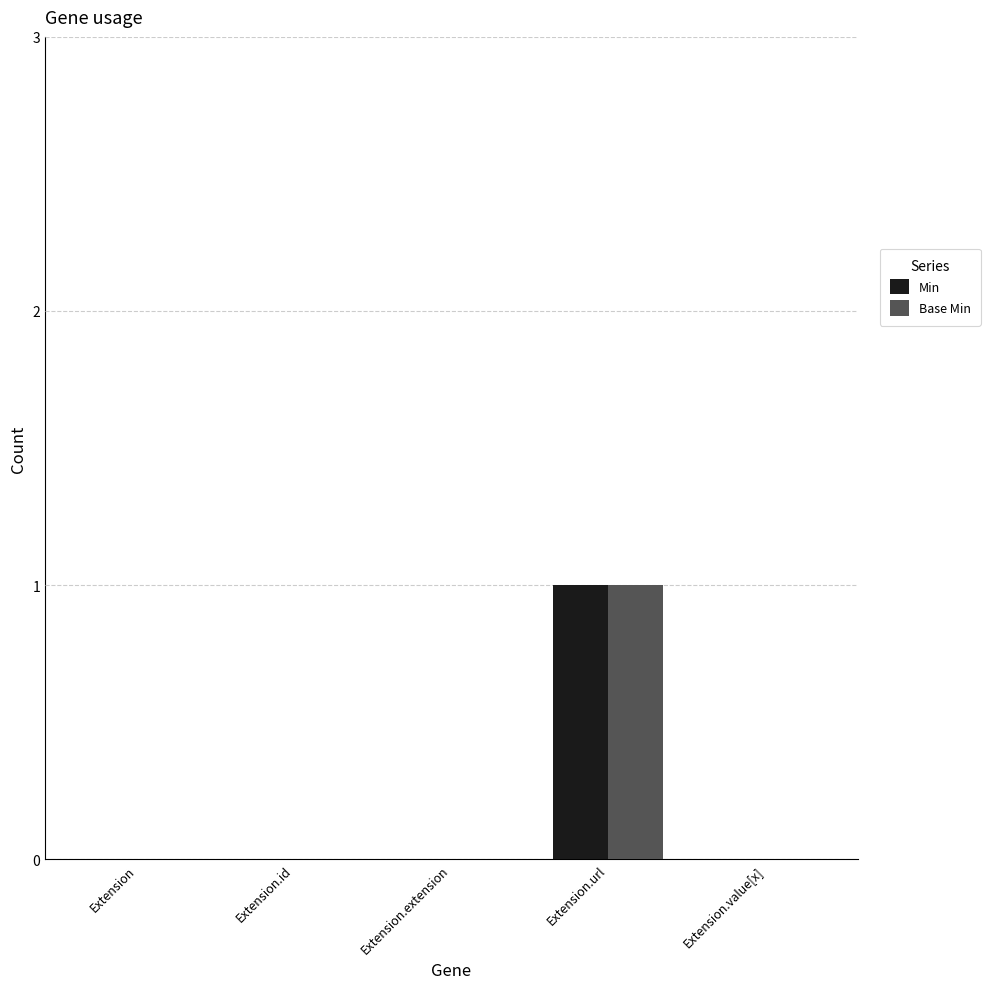

Are the bars horizontal?

No